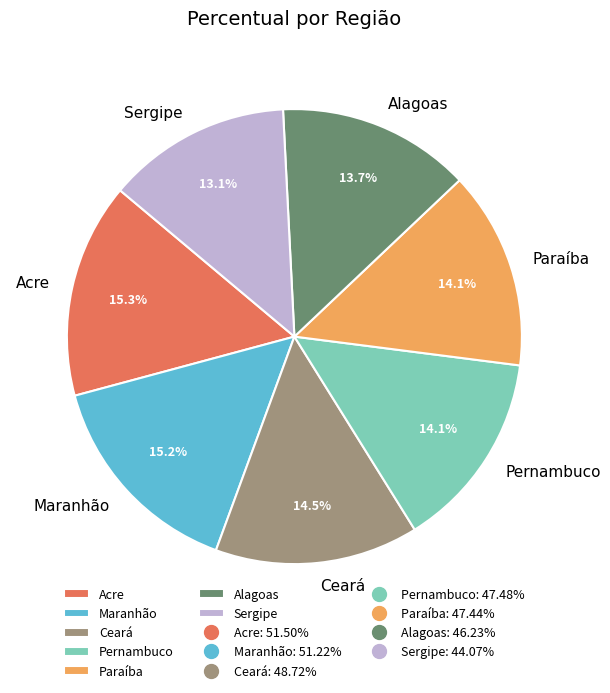

Count the number of slices in the pie.

7